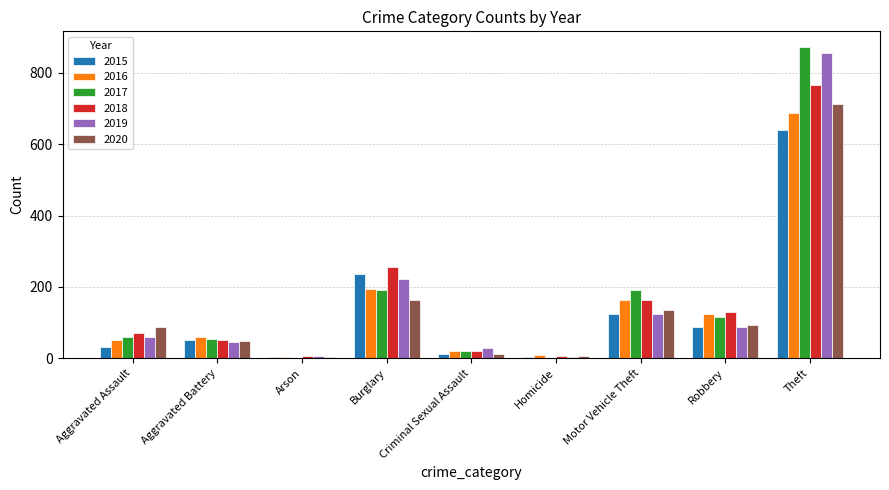

How many groups of bars are there?

9